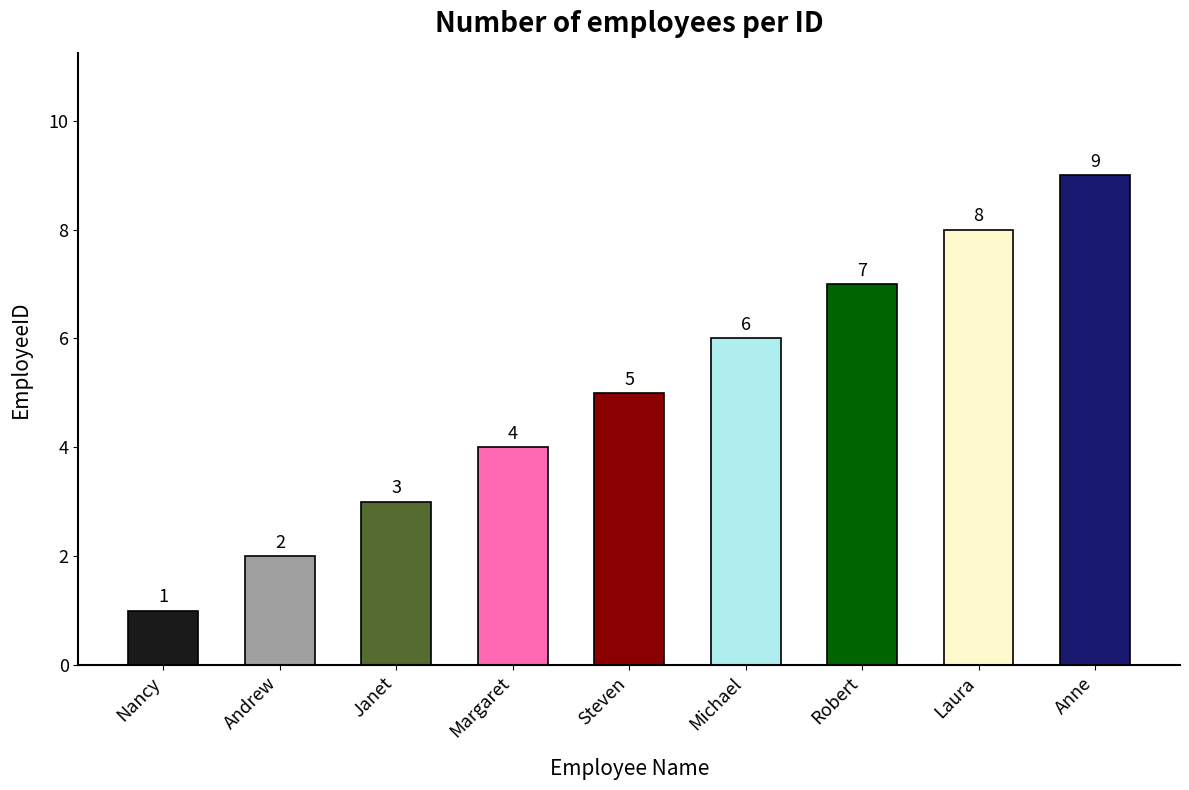

What is the change in value from Margaret to Anne?

+5